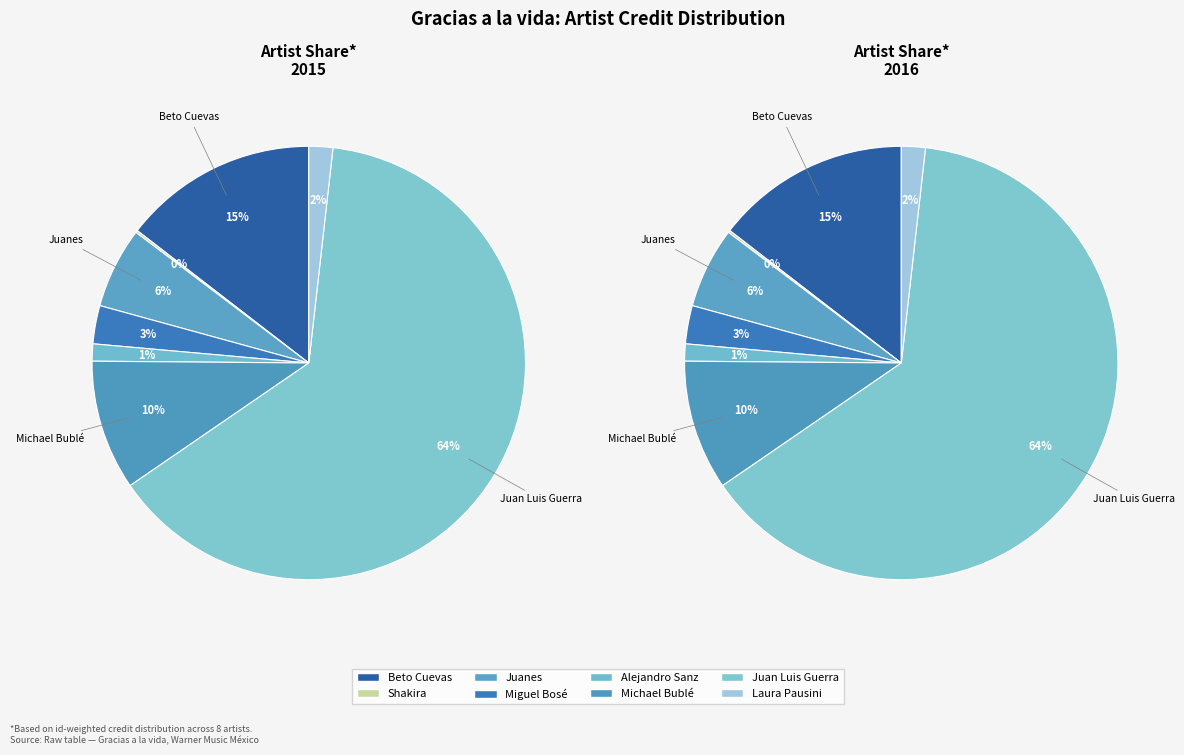

To the nearest percent, what is the combined percentage of Alejandro Sanz and Michael Bublé?

11%